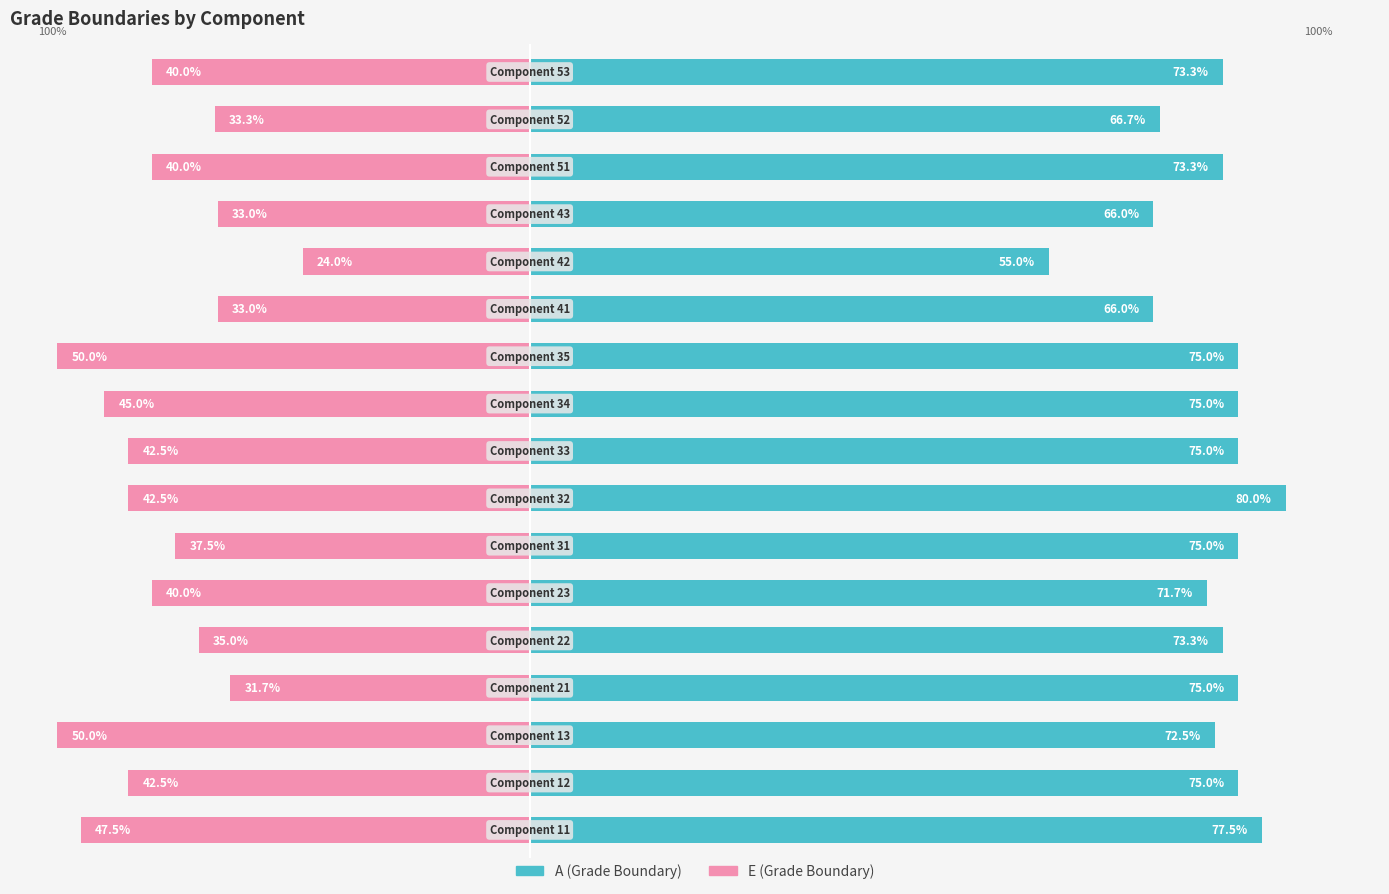

What is the average value of the E (Grade Boundary) series?

-39.3